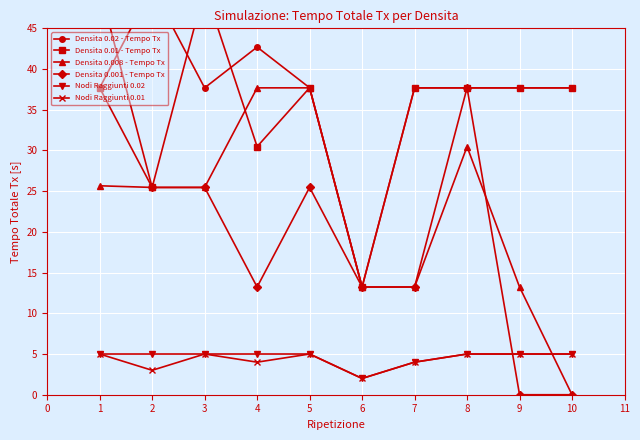

What is the value of the Densita 0.008 - Tempo Tx point at the 2nd from the left?

25.5